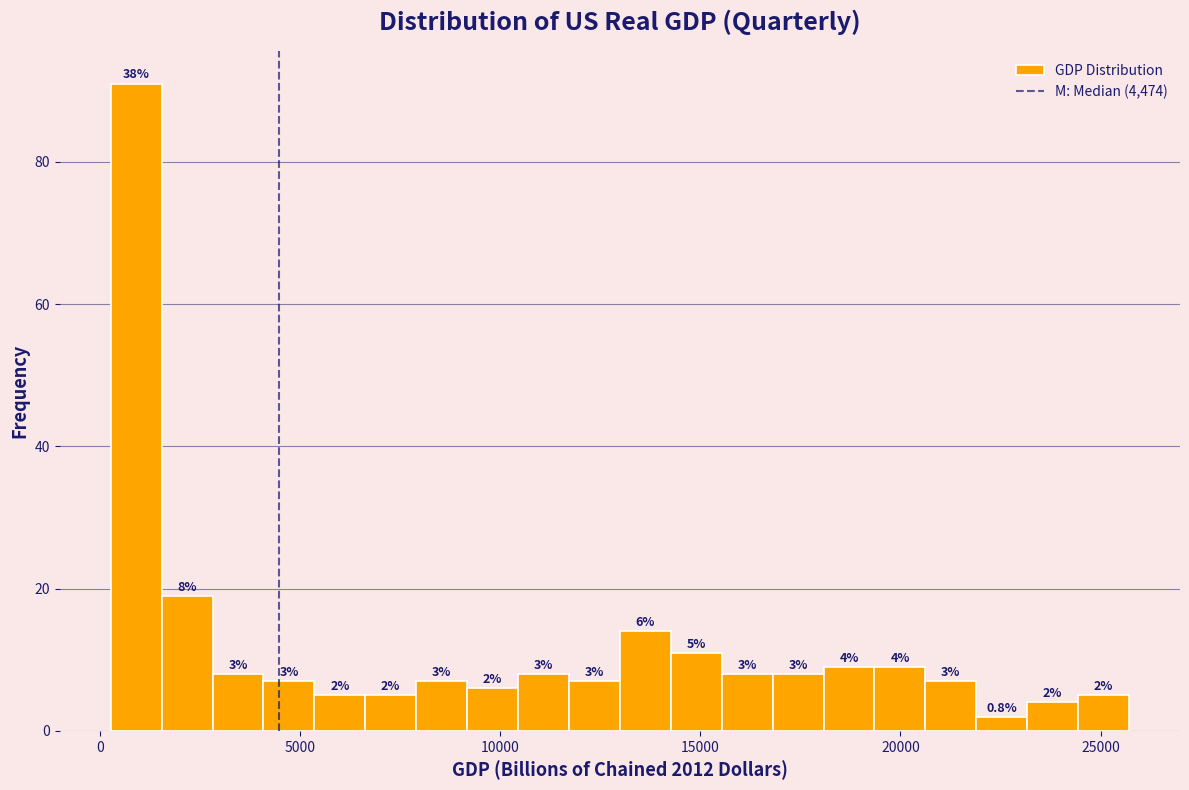

Read against the x-axis, roughly where is the centre of the tallest bar?

1000